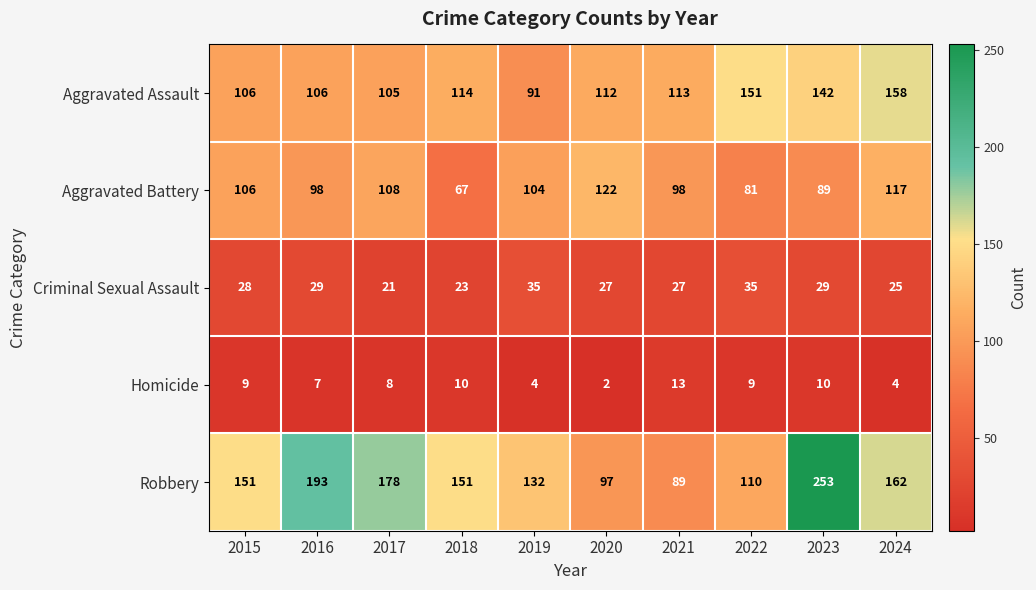

What is the smallest value displayed?

2